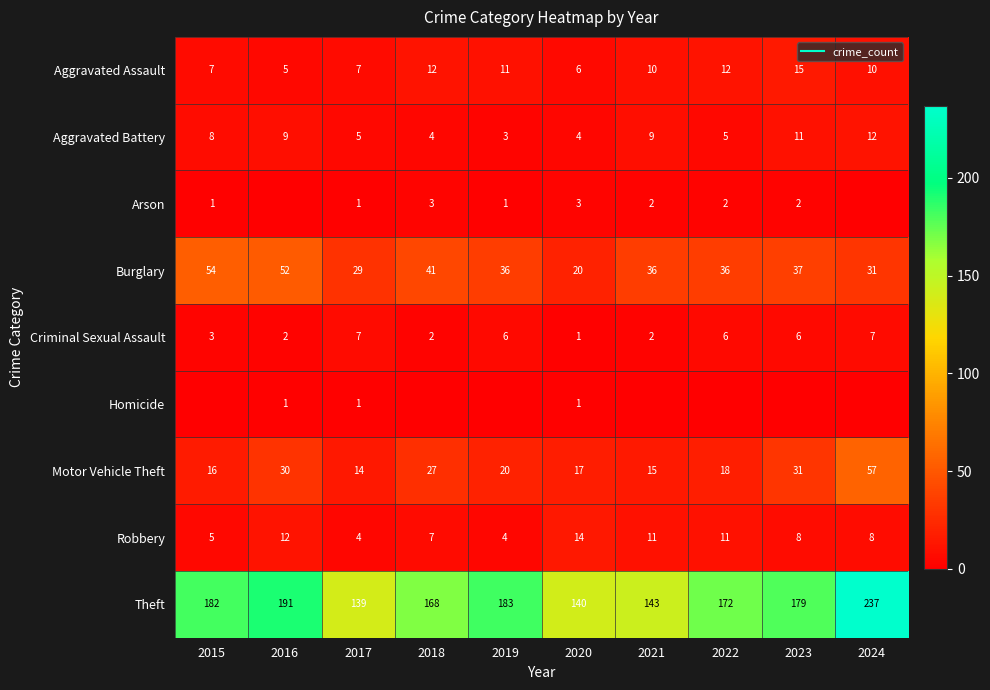

True or false: Homicide has a value of 0 at 2019.

True